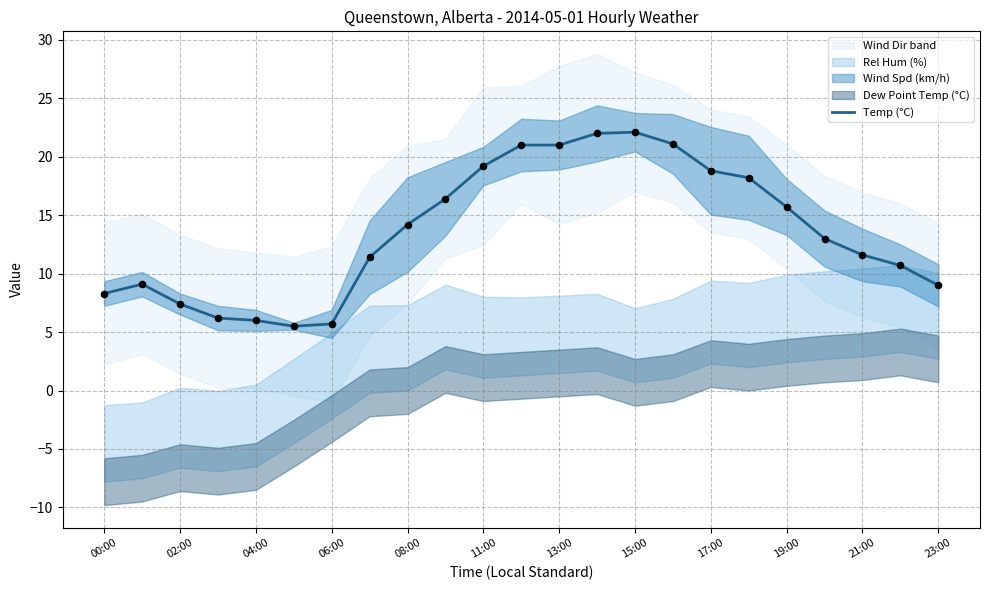

What is the maximum value for Temp (°C)?

22.1